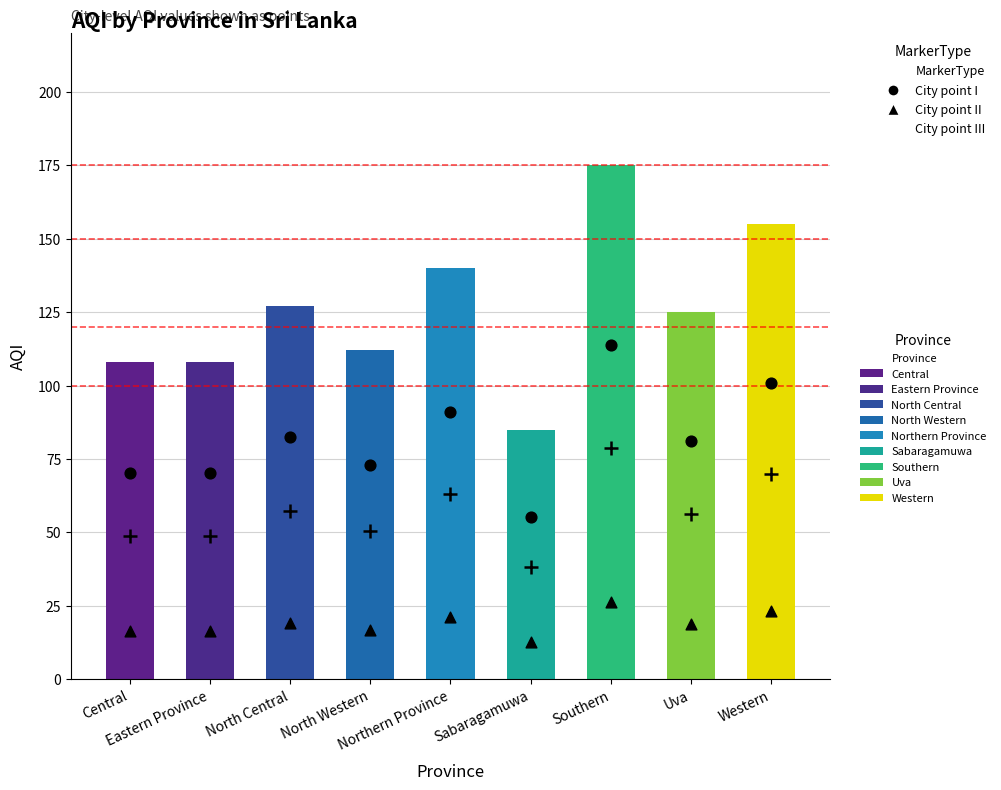

Which series has the widest spread of Y values?

AQI